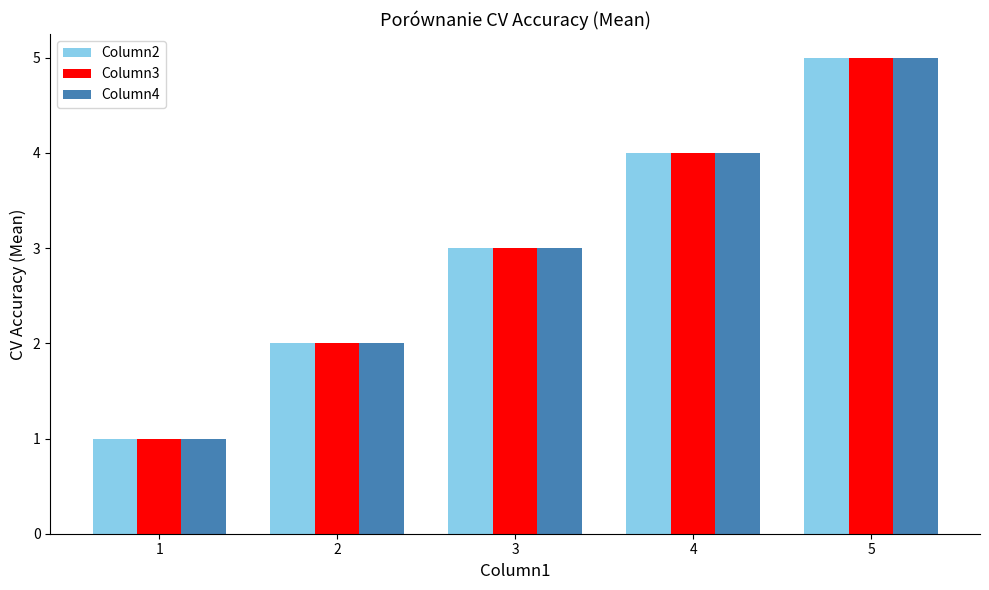

The Column3 series shows 8 at 5. True or false?

False